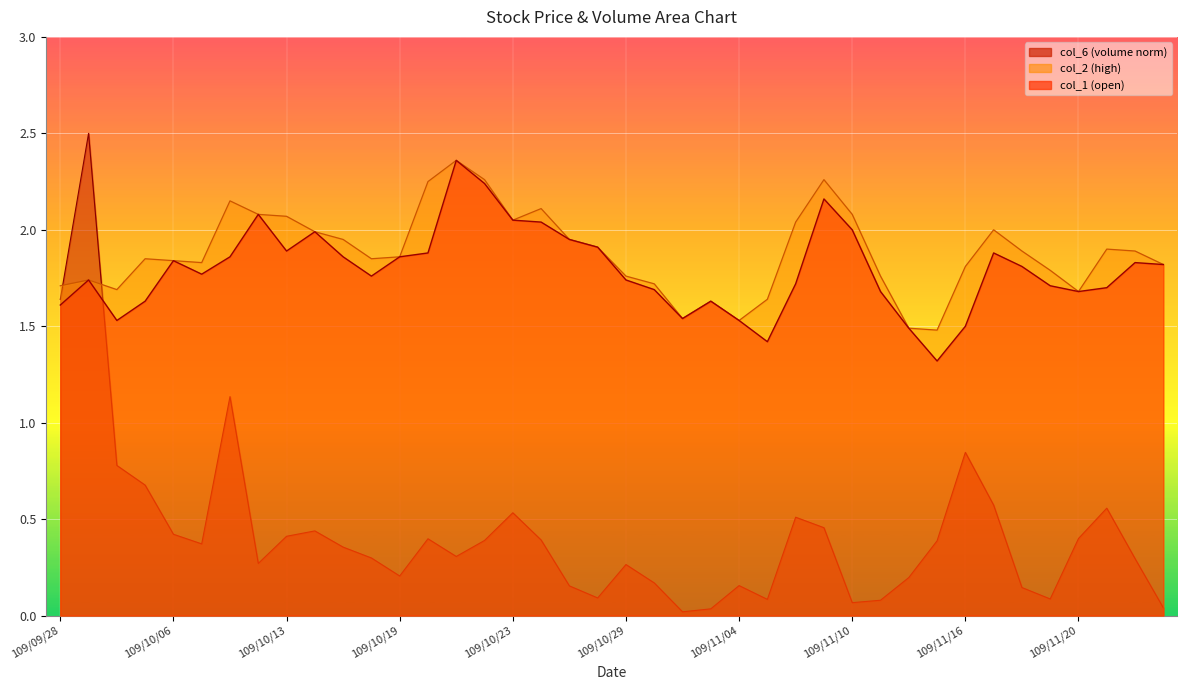

What are all the series names shown in the legend?

col_6, col_1, col_2